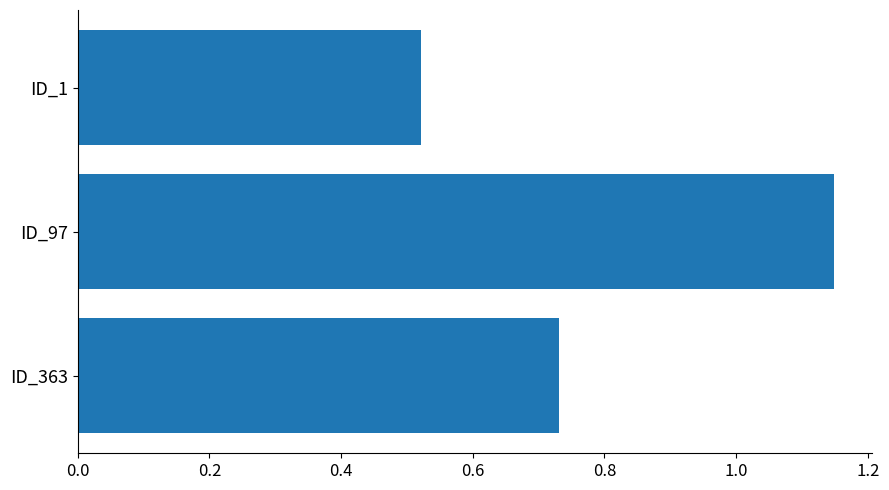

What is the change in value from ID_97 to ID_1?

-0.6